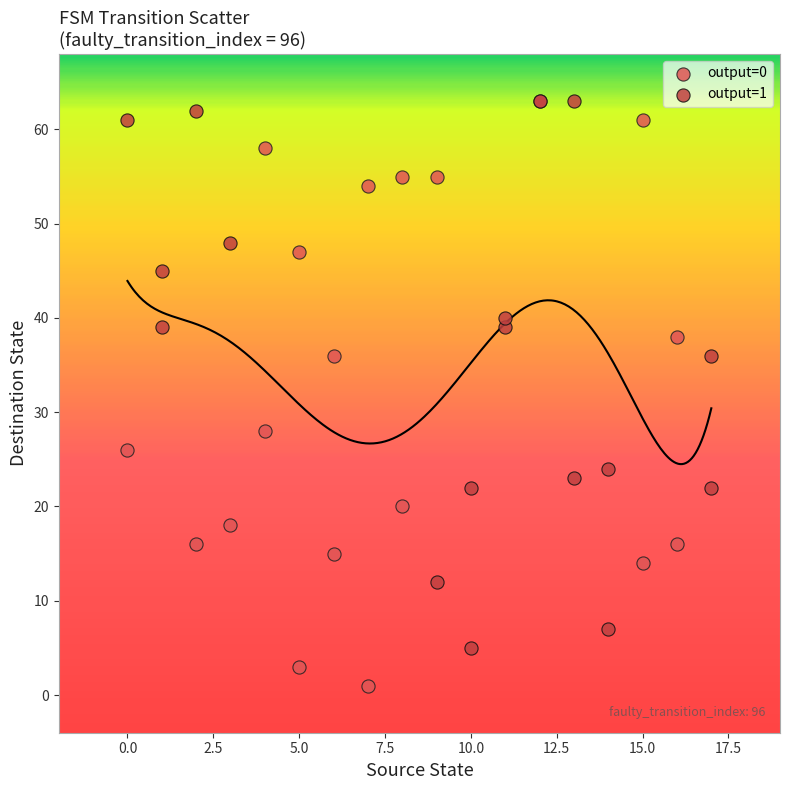

Which series has the widest spread of Y values?

output=0